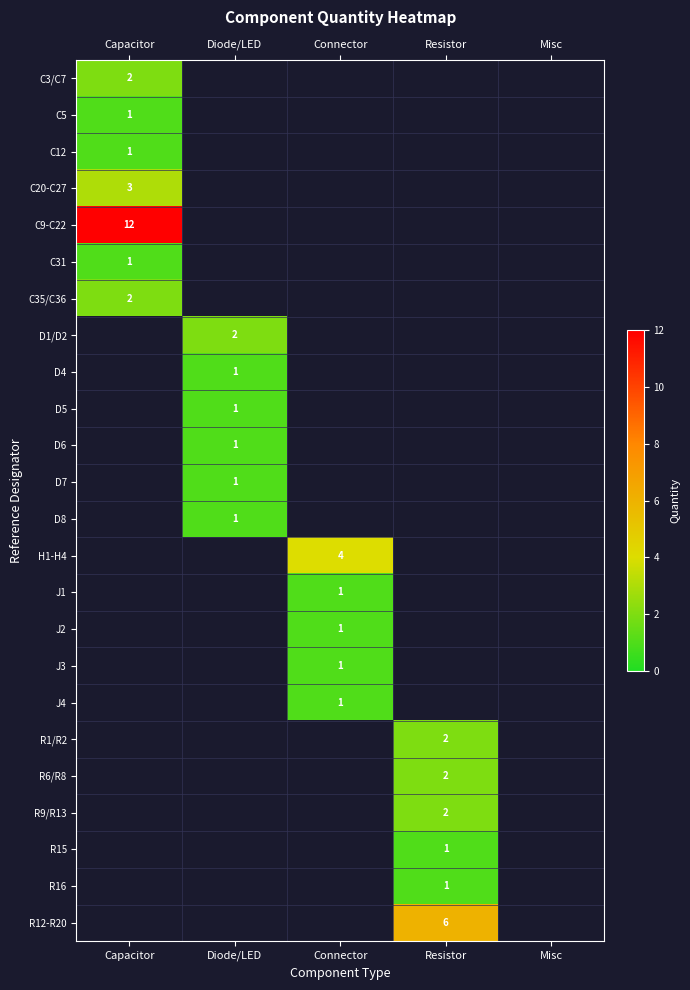

The value of J2 at Connector is 1. True or false?

True